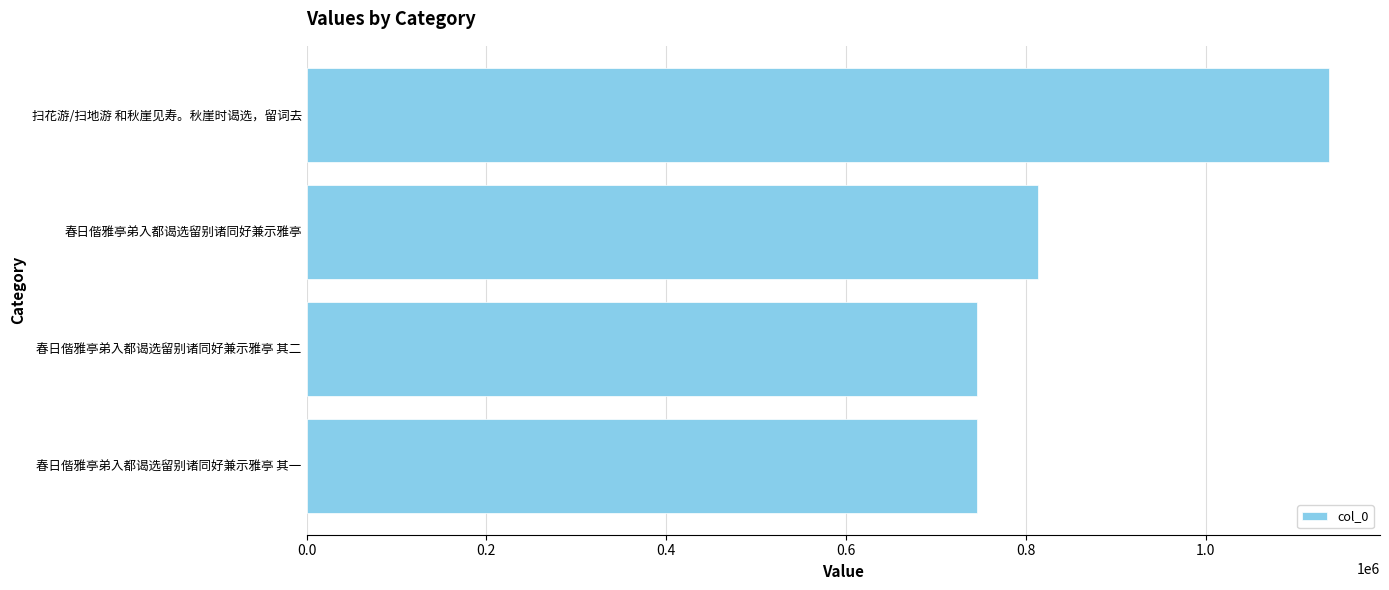

What is the change in value from 春日偕雅亭弟入都谒选留别诸同好兼示雅亭 to 扫花游/扫地游 和秋崖见寿。秋崖时谒选，留词去?

+323118